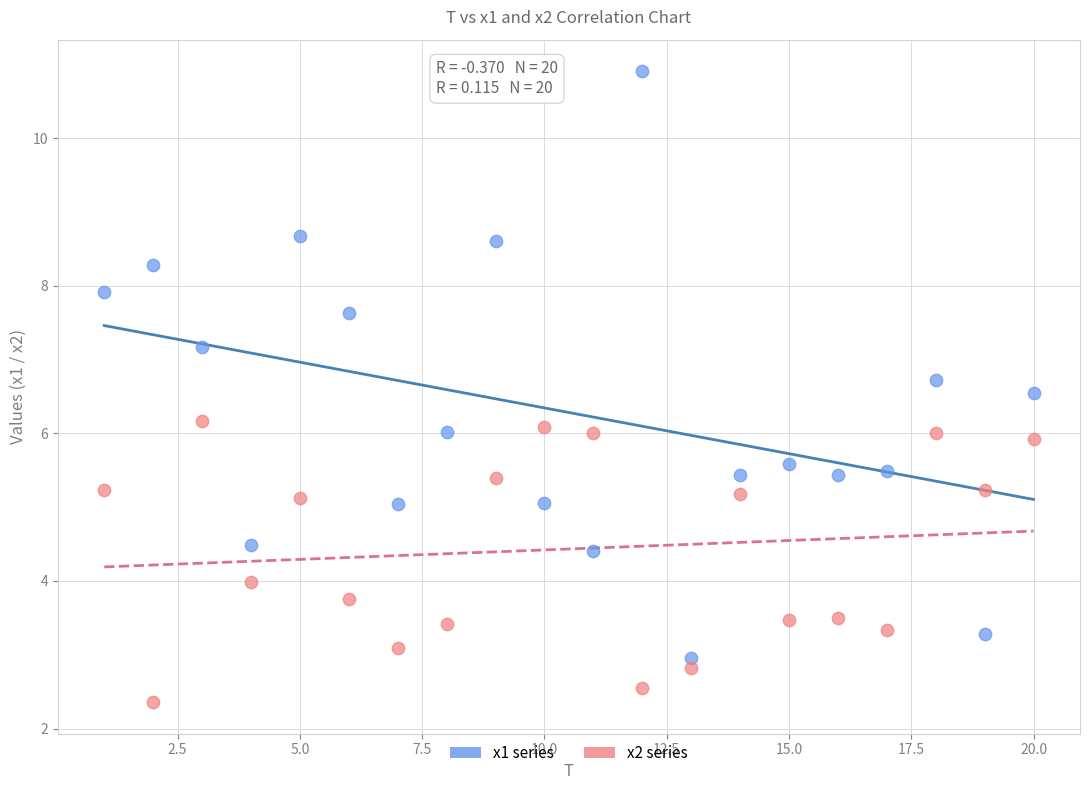

What are all the series names shown in the legend?

x1 series, x2 series